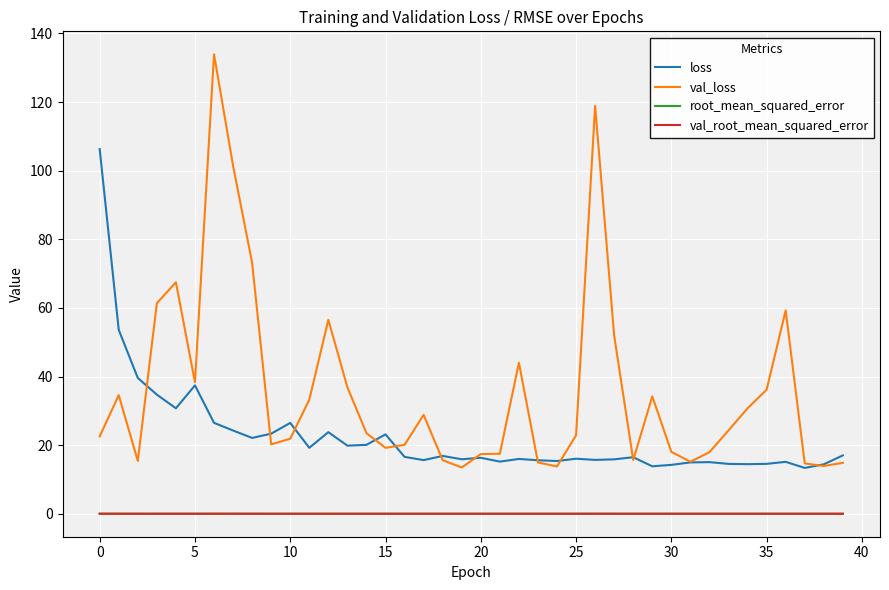

What is the minimum value for val_loss?

13.5